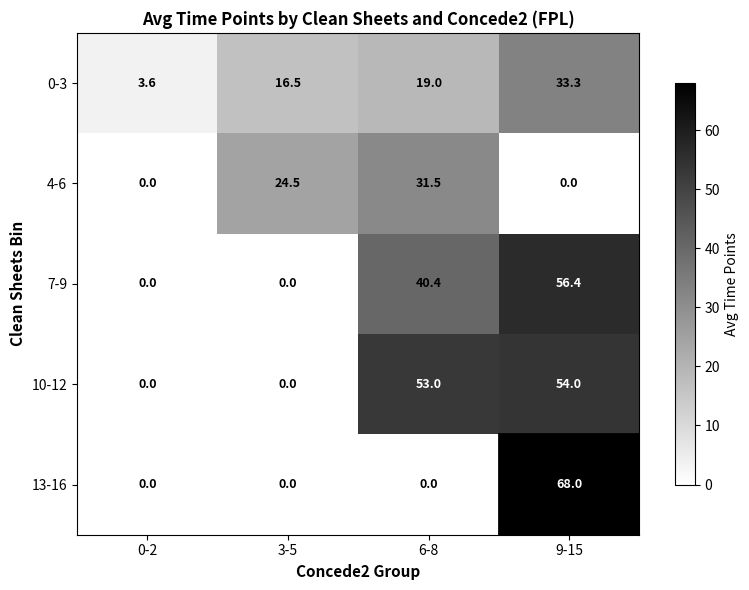

Rank the series at 9-15 from lowest to highest value.

4-6, 0-3, 10-12, 7-9, 13-16